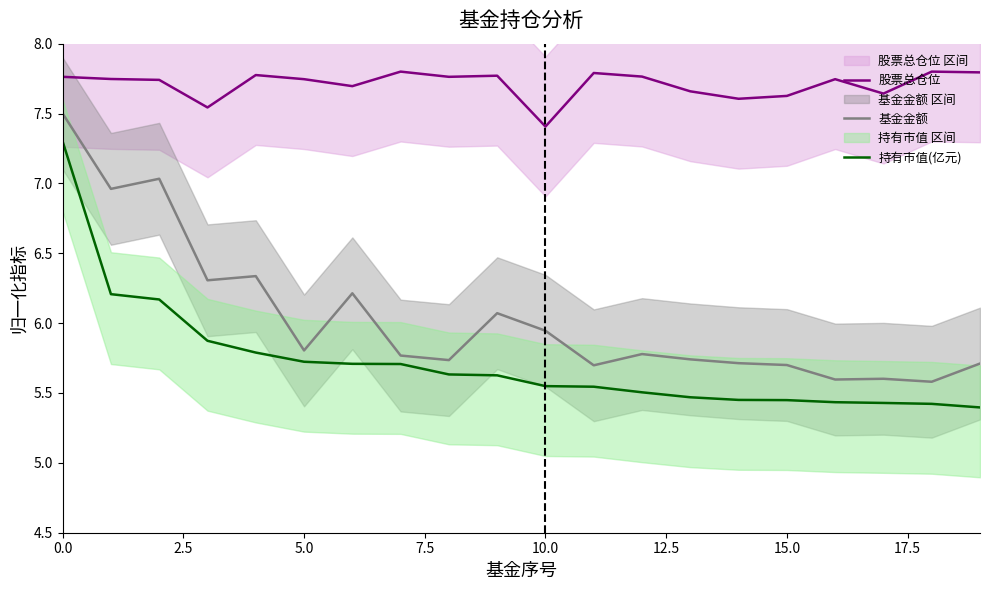

What are all the series names shown in the legend?

股票总仓位, 基金金额, 持有市值(亿元)